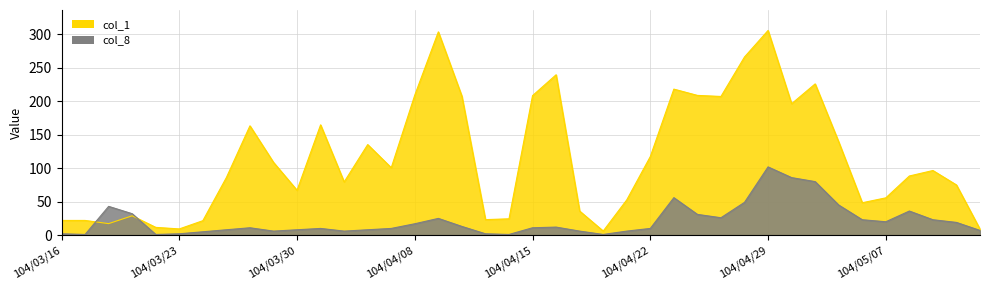

List the series in order of their overall mean, highest first.

col_1, col_8